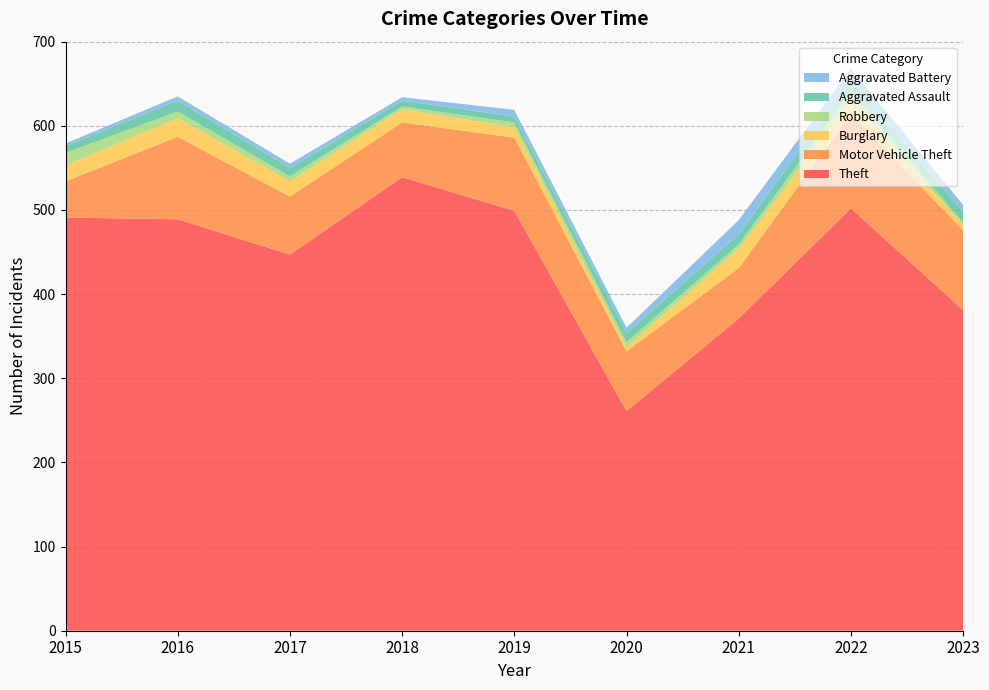

Reading left to right, list all the values displayed in this chart.

Theft: 491	489	447	539	499	261	371	502	381
Motor Vehicle Theft: 43	98	69	65	87	71	60	112	95
Burglary: 19	22	18	16	12	5	23	16	6
Robbery: 15	8	6	3	6	6	5	10	3
Aggravated Assault: 8	13	10	7	7	11	12	15	13
Aggravated Battery: 3	5	5	4	8	6	17	13	8